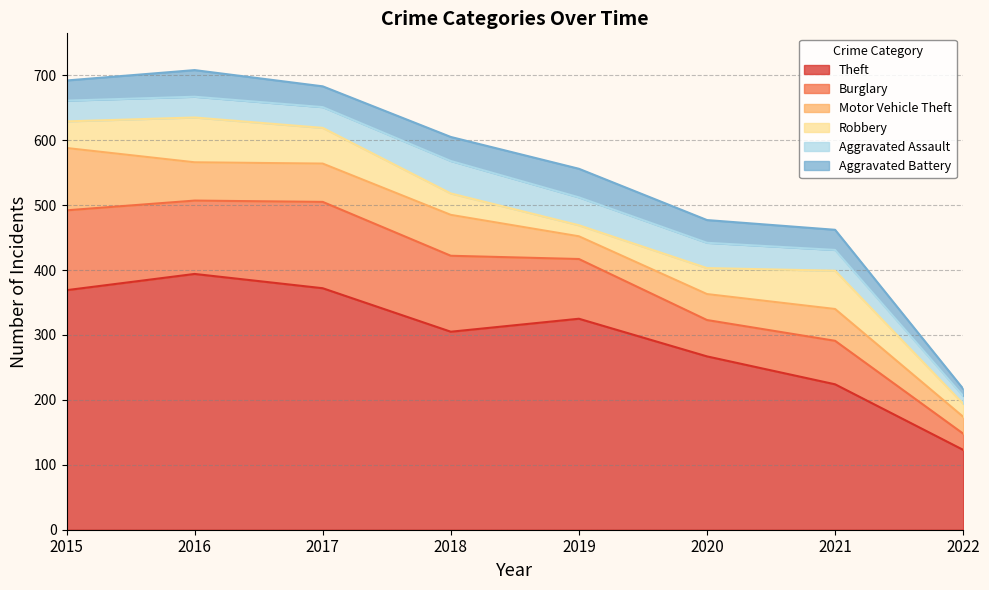

Count the number of categories in the chart.

8